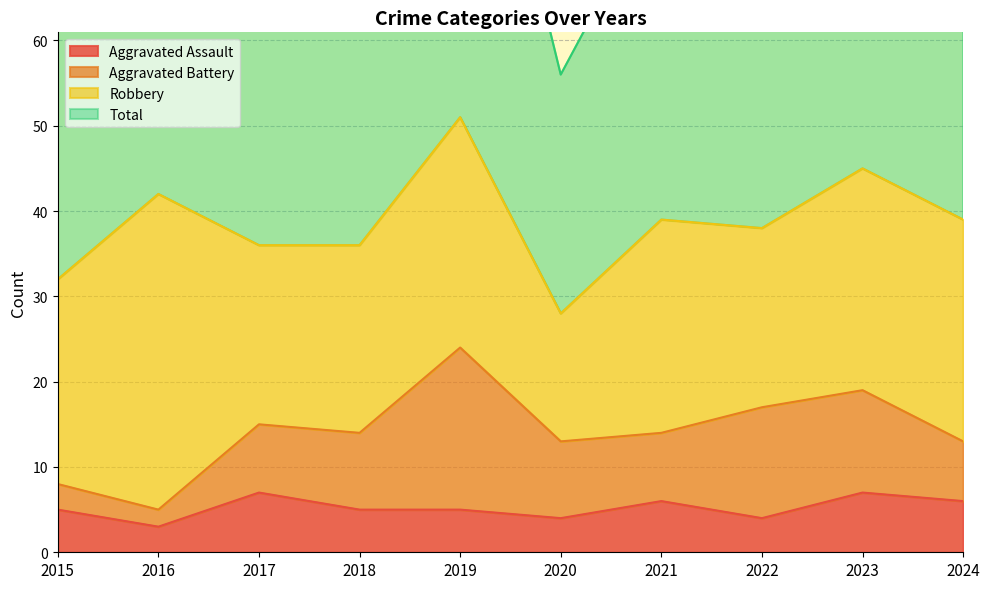

True or false: Aggravated Assault and Total intersect in this chart.

False